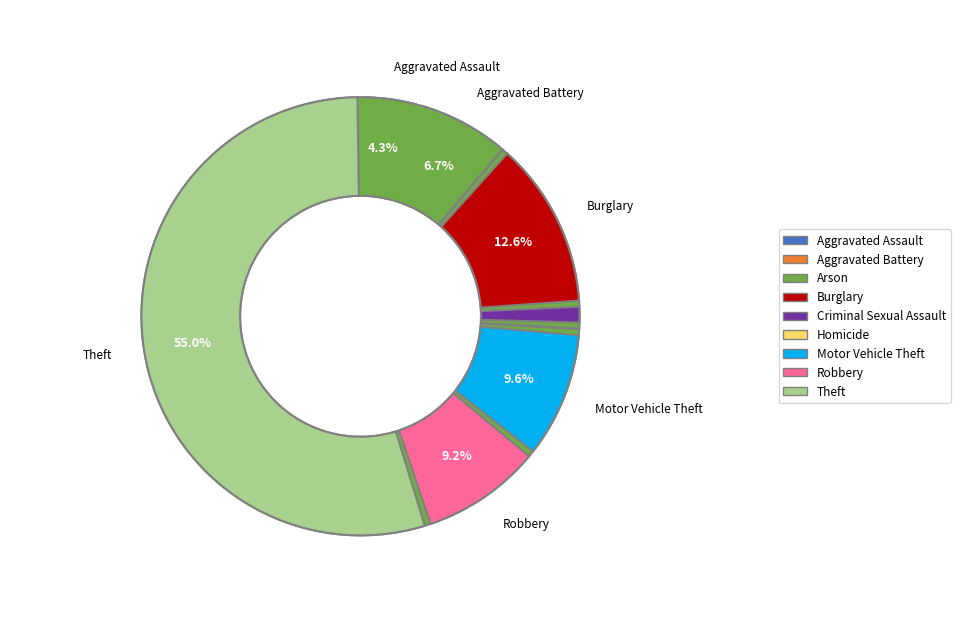

What percentage is the Robbery slice, to the nearest percent?

9%